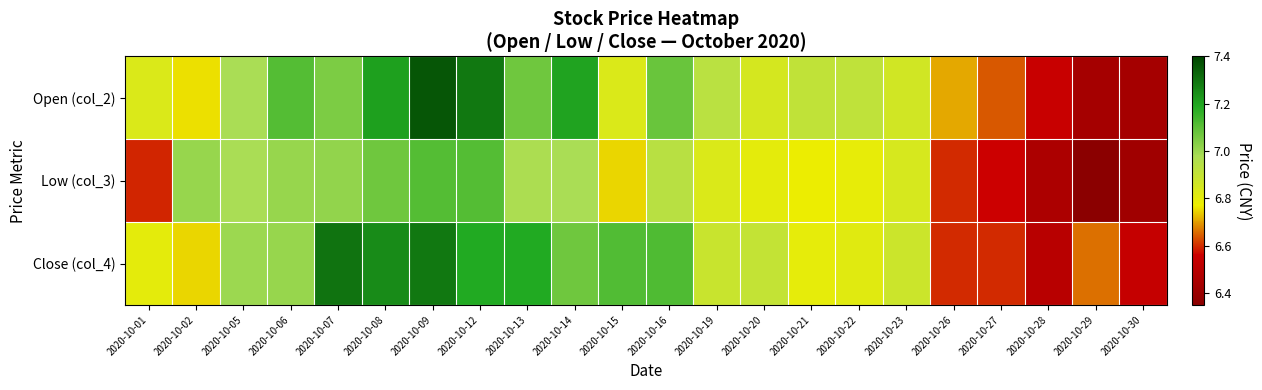

Reading left to right, list all the values displayed in this chart.

Open (col_2): 2020-10-01=6.8	2020-10-02=6.8	2020-10-05=7.0	2020-10-06=7.1	2020-10-07=7.0	2020-10-08=7.2	2020-10-09=7.4	2020-10-12=7.3	2020-10-13=7.1	2020-10-14=7.2	2020-10-15=6.8	2020-10-16=7.1	2020-10-19=6.9	2020-10-20=6.8	2020-10-21=6.9	2020-10-22=6.9	2020-10-23=6.9	2020-10-26=6.7	2020-10-27=6.6	2020-10-28=6.5	2020-10-29=6.4	2020-10-30=6.4
Low (col_3): 2020-10-01=6.6	2020-10-02=7.0	2020-10-05=7.0	2020-10-06=7.0	2020-10-07=7.0	2020-10-08=7.1	2020-10-09=7.1	2020-10-12=7.1	2020-10-13=7.0	2020-10-14=7.0	2020-10-15=6.8	2020-10-16=6.9	2020-10-19=6.8	2020-10-20=6.8	2020-10-21=6.8	2020-10-22=6.8	2020-10-23=6.8	2020-10-26=6.6	2020-10-27=6.6	2020-10-28=6.5	2020-10-29=6.3	2020-10-30=6.4
Close (col_4): 2020-10-01=6.8	2020-10-02=6.8	2020-10-05=7.0	2020-10-06=7.0	2020-10-07=7.3	2020-10-08=7.2	2020-10-09=7.3	2020-10-12=7.2	2020-10-13=7.2	2020-10-14=7.1	2020-10-15=7.1	2020-10-16=7.1	2020-10-19=6.9	2020-10-20=6.9	2020-10-21=6.8	2020-10-22=6.8	2020-10-23=6.9	2020-10-26=6.6	2020-10-27=6.6	2020-10-28=6.5	2020-10-29=6.7	2020-10-30=6.5